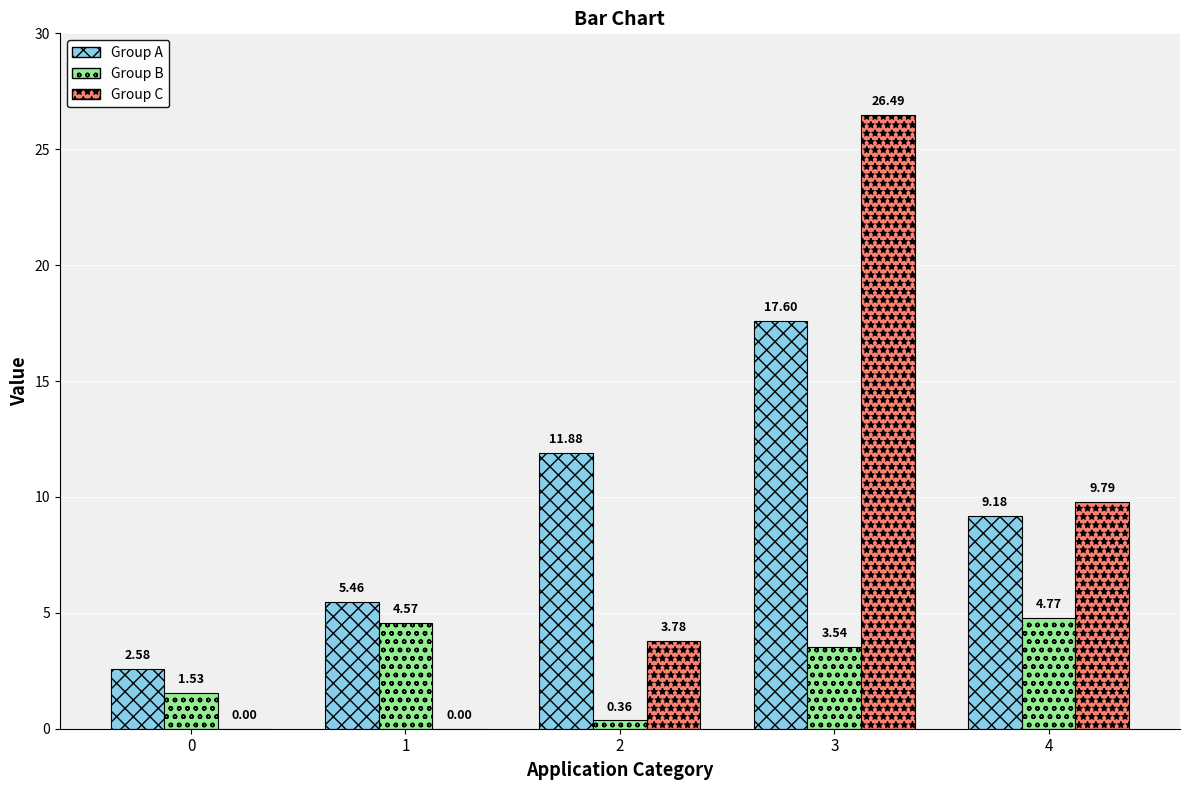

What is the sum of all Group B values?

14.8